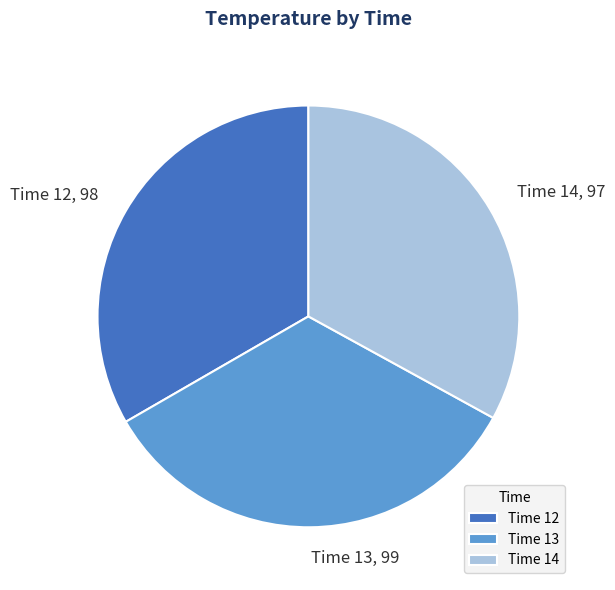

True or false: Time 14 accounts for 24% of the total.

False